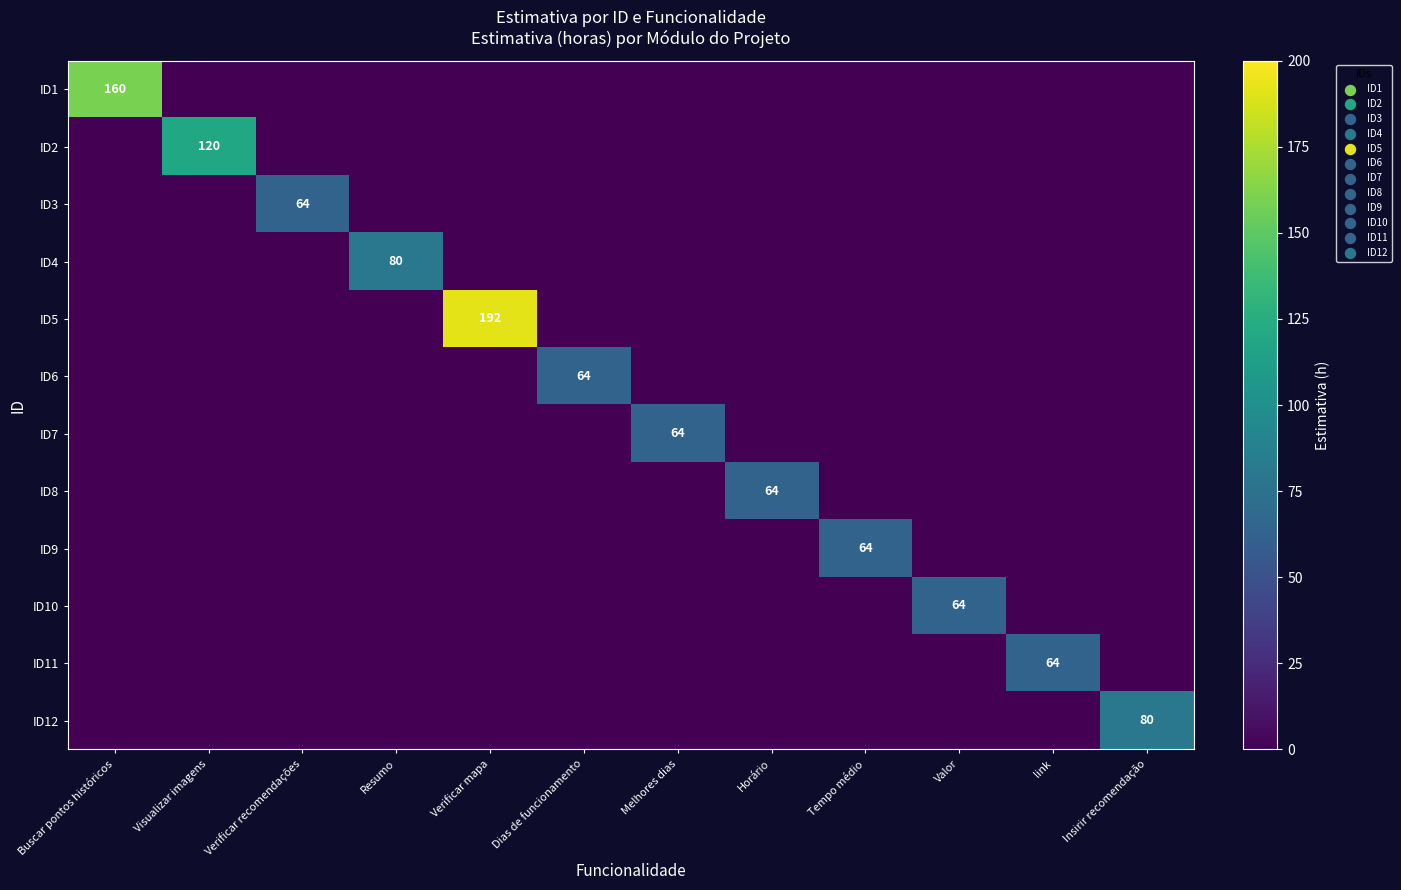

At which label does ID10 reach its peak?

Valor